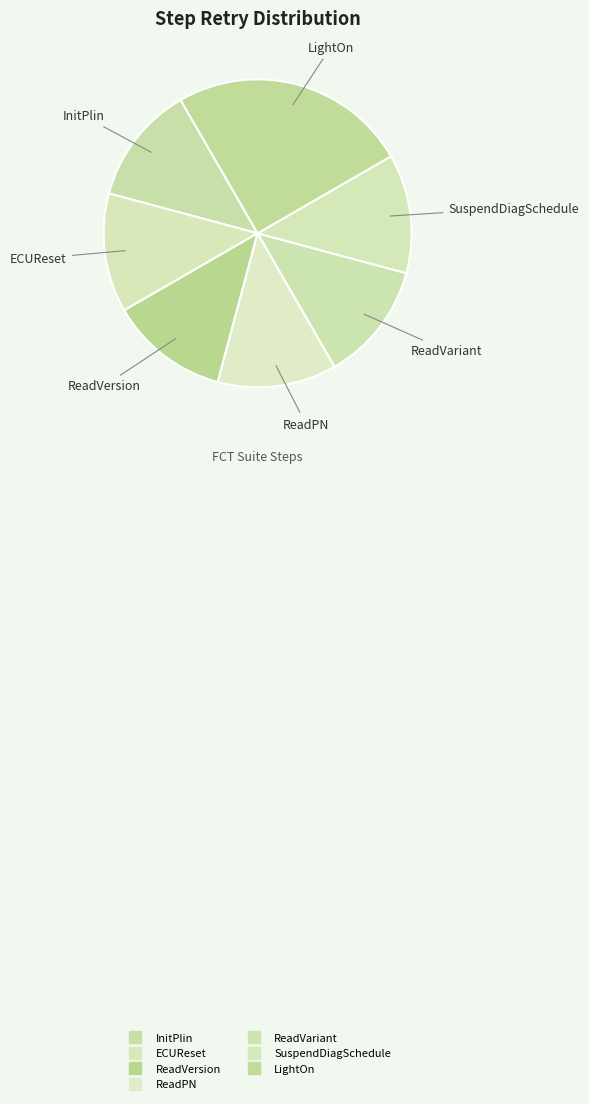

How many segments does this pie chart have?

7